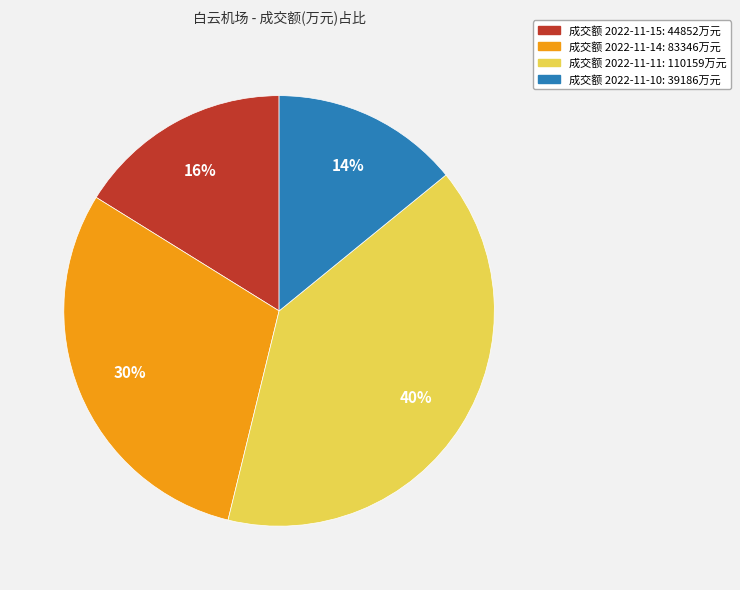

Is it true that 成交额 2022-11-15: 44852万元 is 24% of the pie?

False